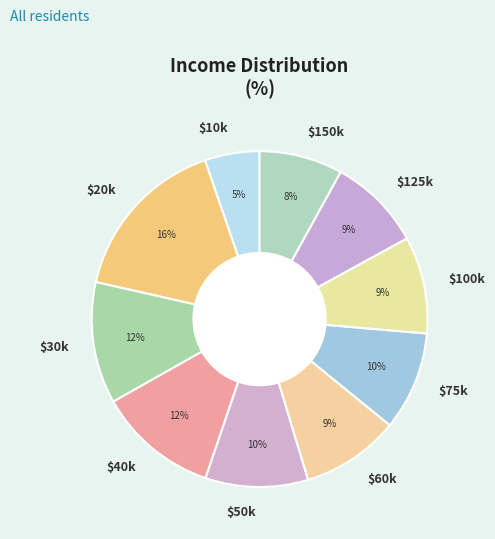

To the nearest percent, what portion does $30k represent?

12%